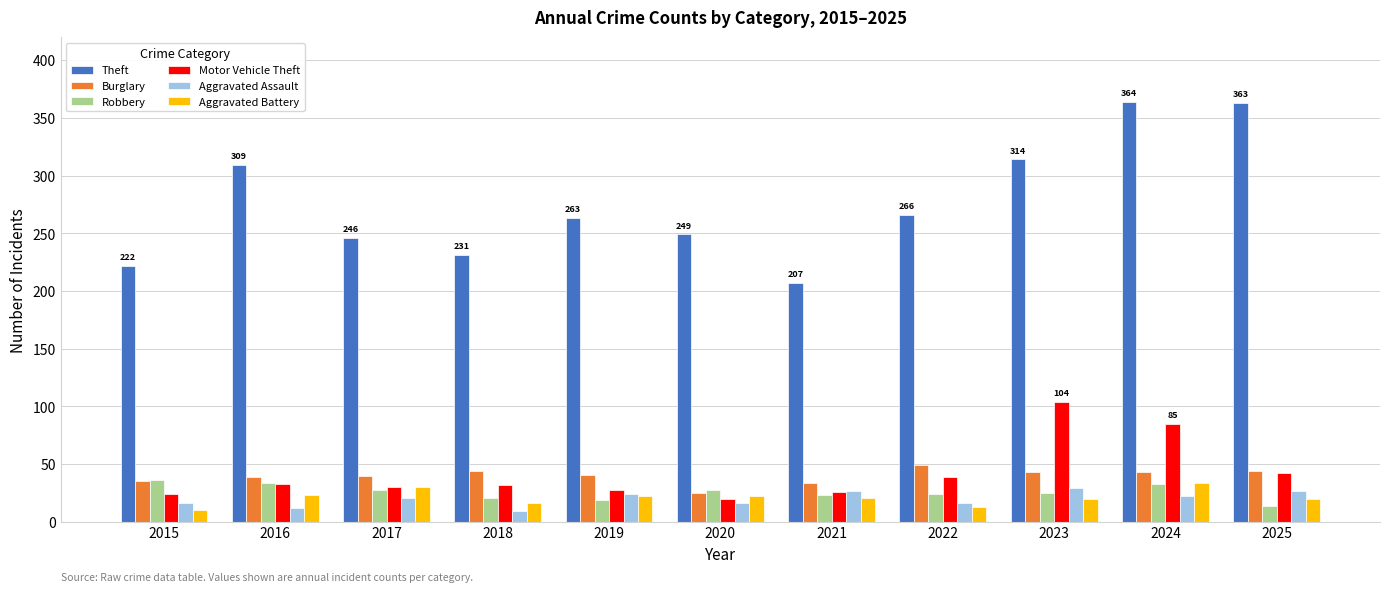

How many Aggravated Assault values are between 16 and 27?

8